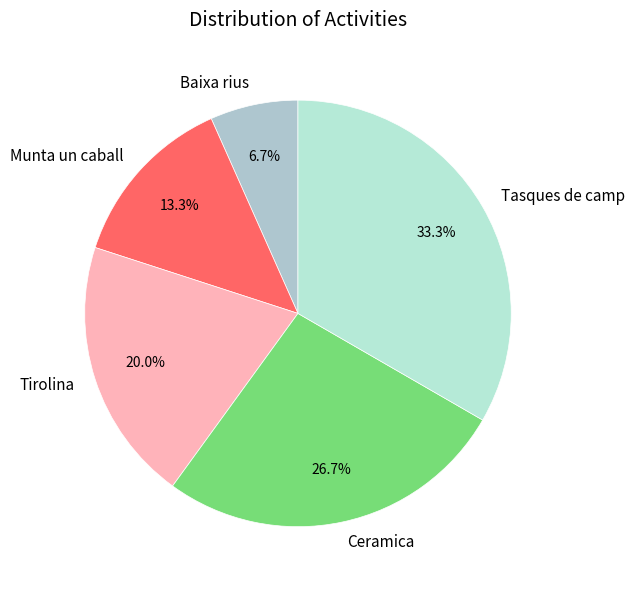

How many segments does this pie chart have?

5